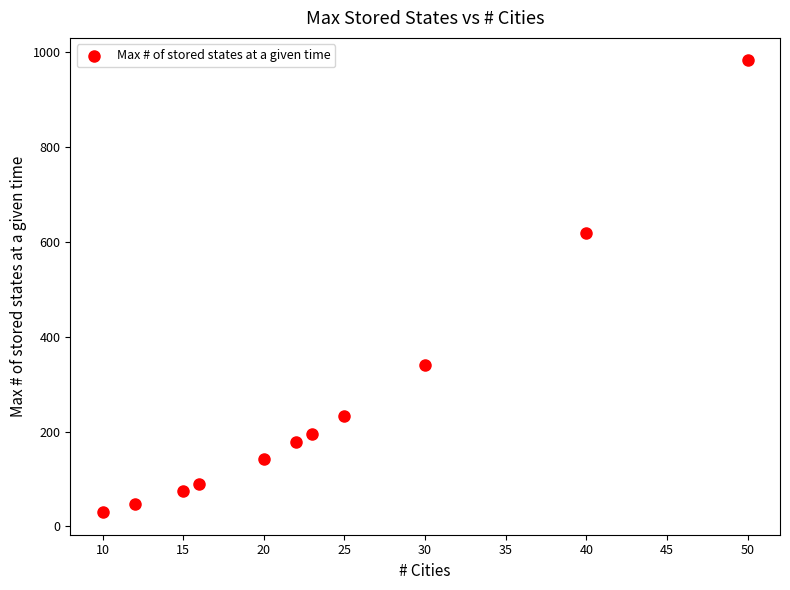

What Y value in the scatter plot is closest to 506?

619